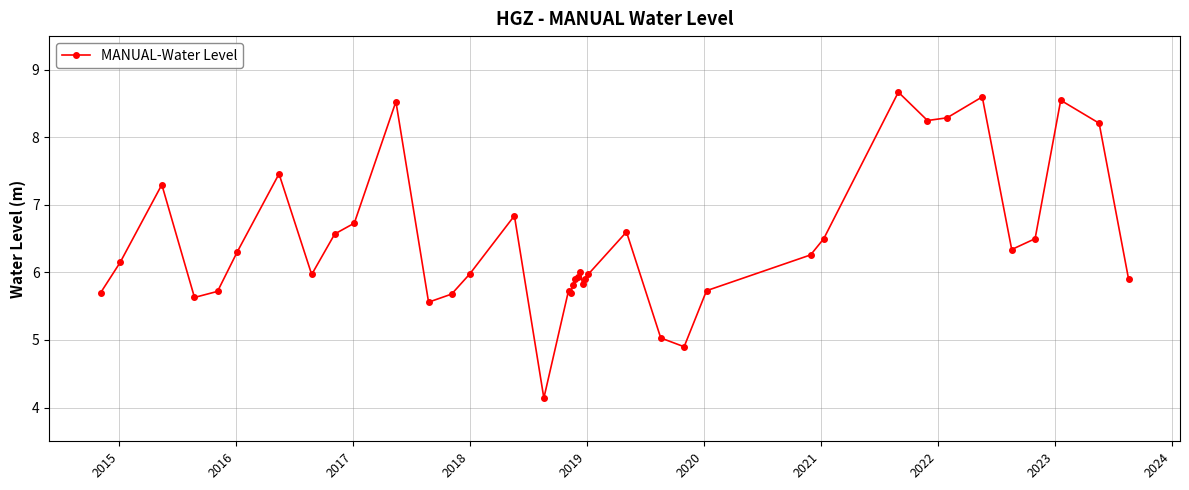

What is the smallest value displayed?

4.1